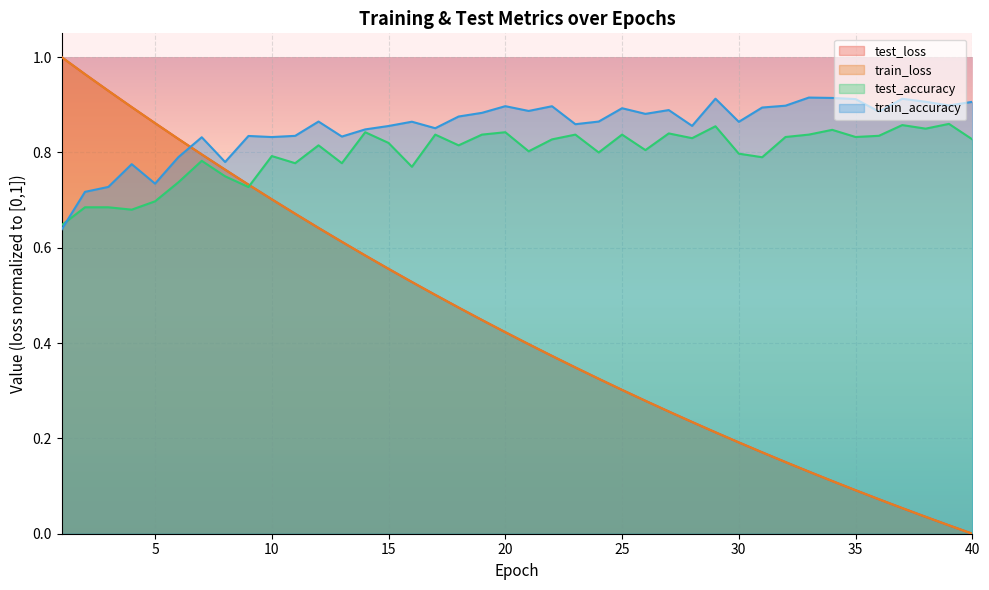

What is the value of the train_loss point at the 15th from the left?

0.6